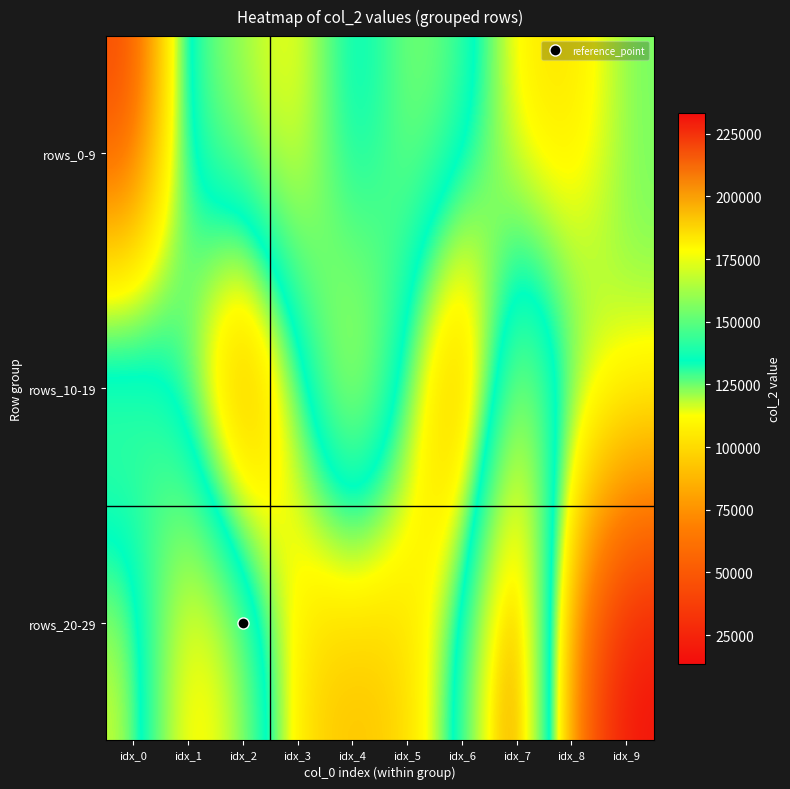

Reading right to left, extract all data points from this chart.

rows_0-9: idx_9=124740	idx_8=101309	idx_7=105843	idx_6=147367	idx_5=160650	idx_4=119624	idx_3=186306	idx_2=163372	idx_1=146143	idx_0=39355
rows_10-19: idx_9=120512	idx_8=132502	idx_7=172831	idx_6=58937	idx_5=127224	idx_4=193463	idx_3=121352	idx_2=52624	idx_1=118964	idx_0=165574
rows_20-29: idx_9=13440	idx_8=62954	idx_7=233483	idx_6=137657	idx_5=97153	idx_4=88082	idx_3=100333	idx_2=163798	idx_1=195211	idx_0=113666